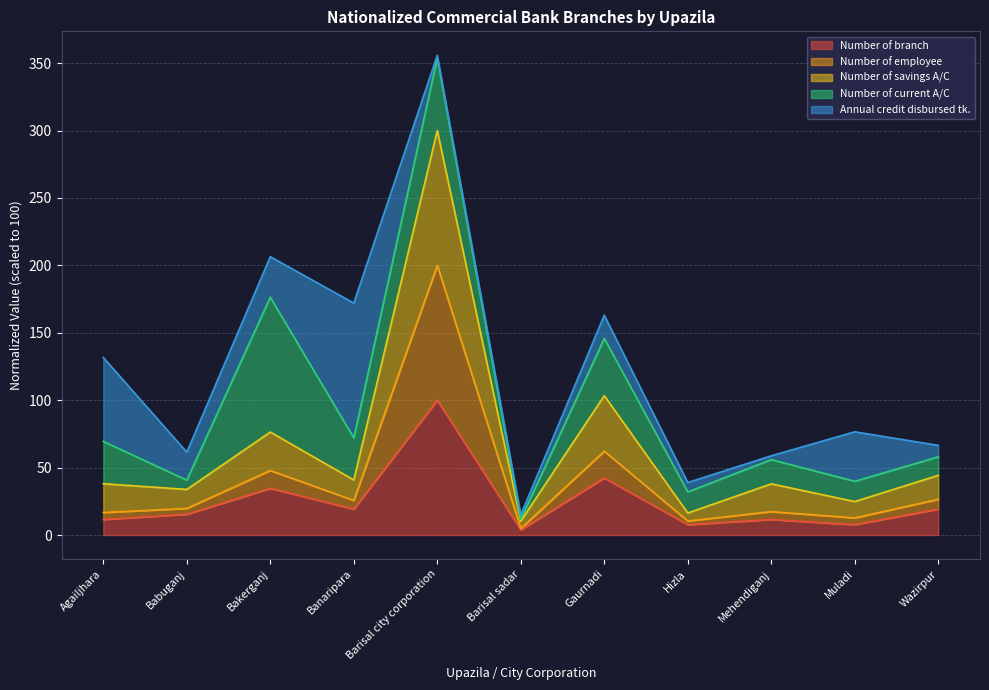

True or false: Number of employee and Number of branch intersect in this chart.

False